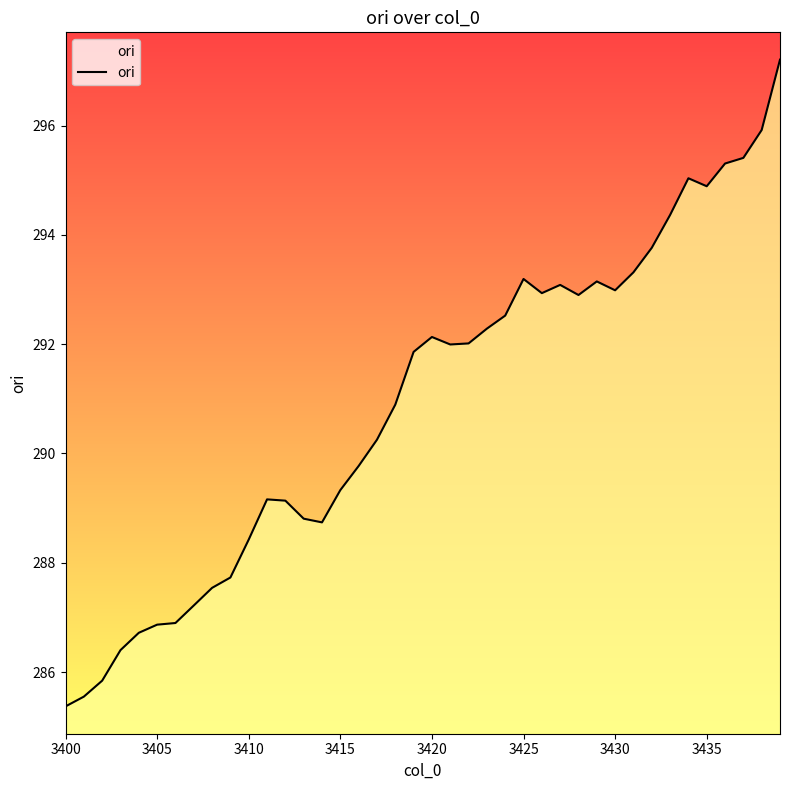

What is the minimum value shown in the chart?

285.4